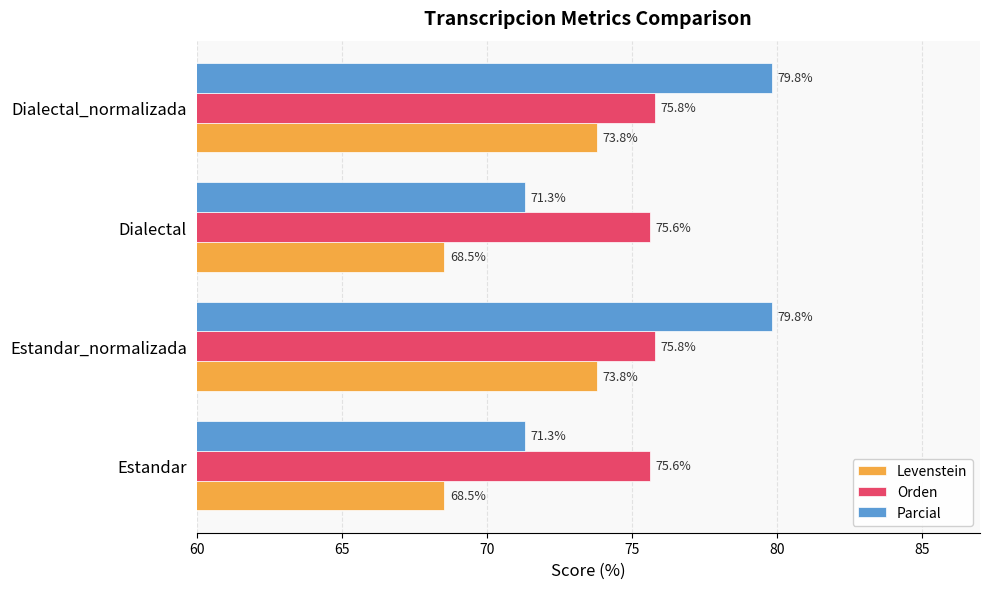

Is it true that Levenstein equals 68.5 at Dialectal?

True